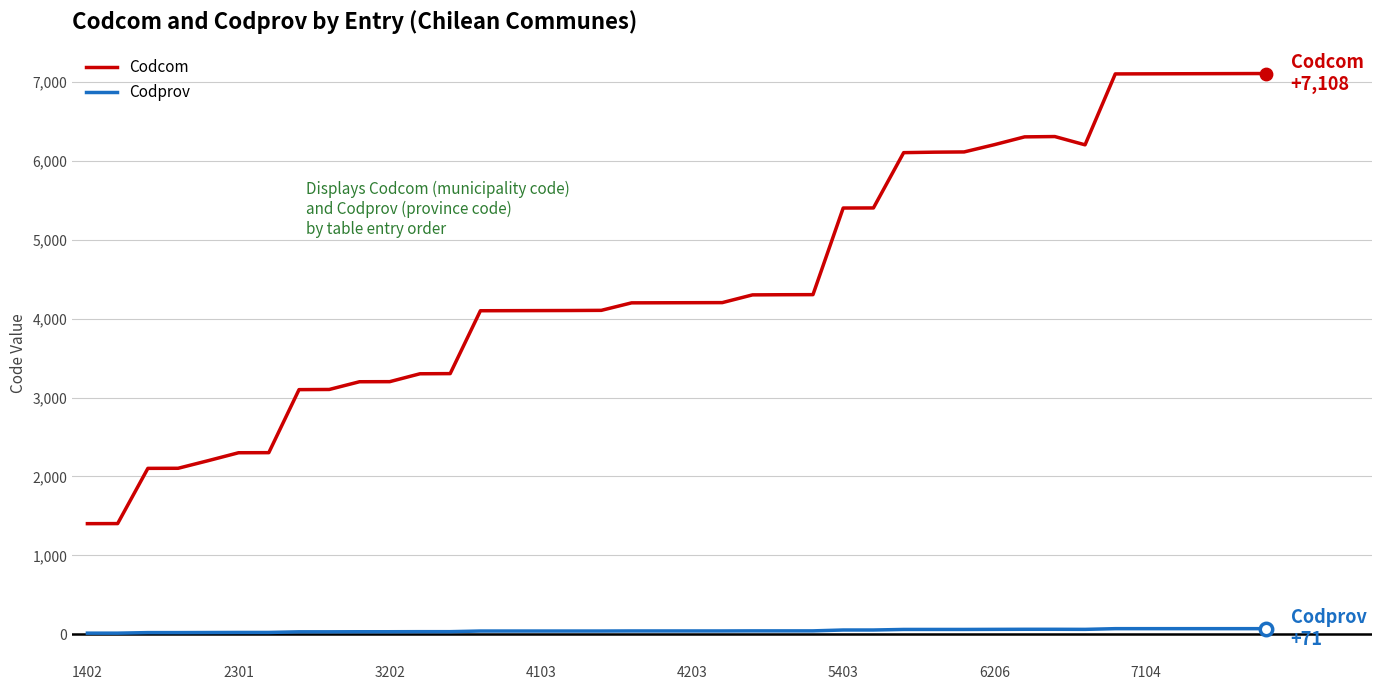

What is the minimum value for Codcom?

1402